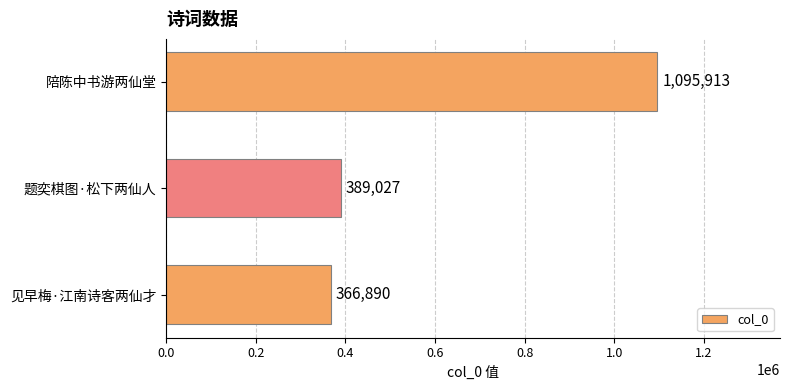

The value at 陪陈中书游两仙堂 is 1095913. True or false?

True